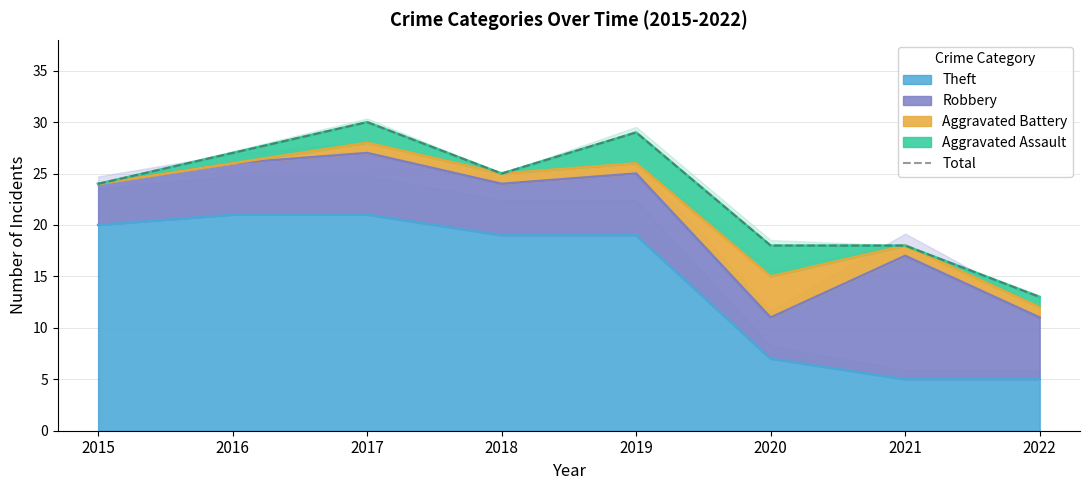

What is the value of the 8th point from the left?

13